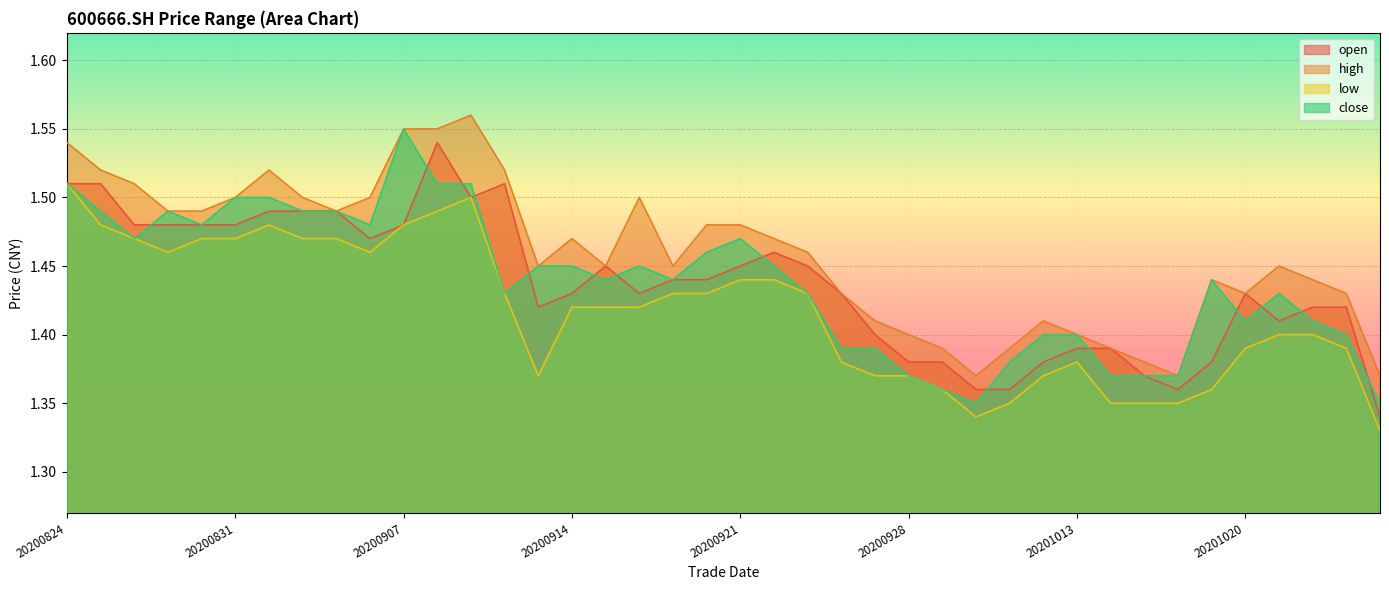

True or false: low and close cross at least once.

False